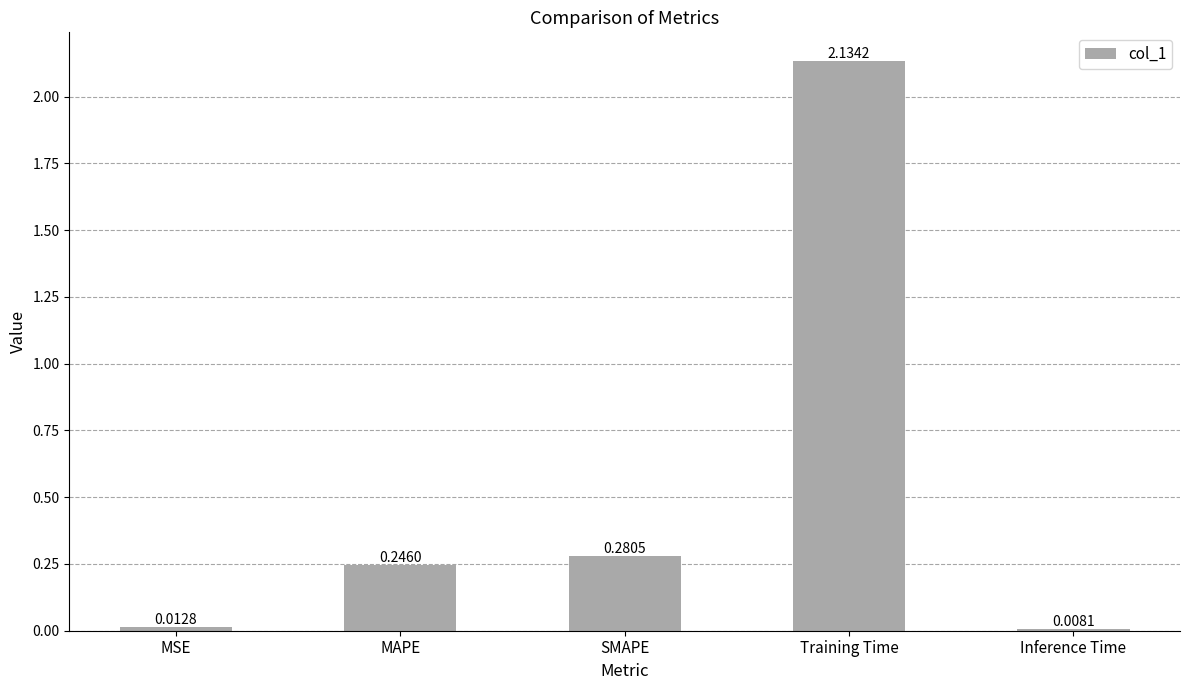

What is the average value?

0.5